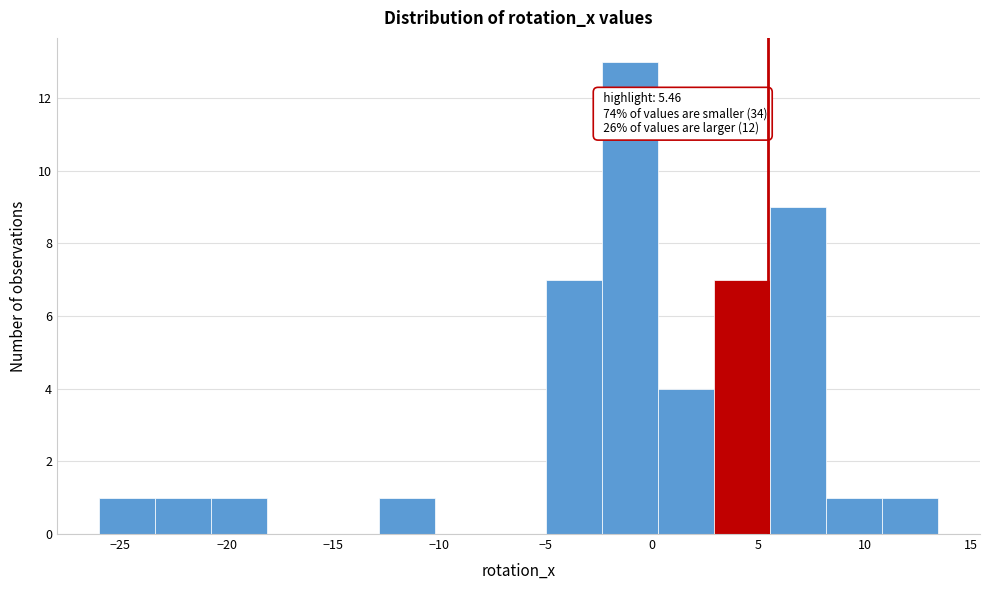

Over which range of the x-axis is the bar tallest?

-2.5 to 0.5